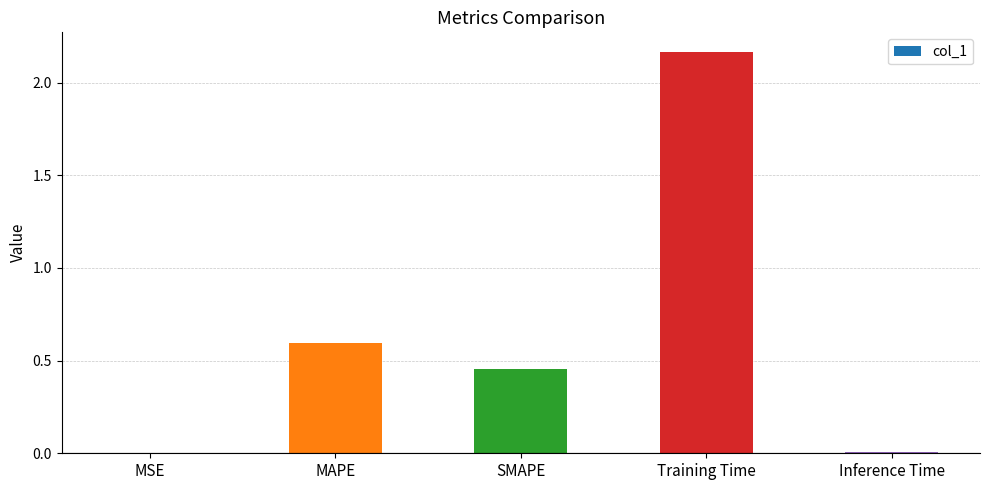

Is it true that the value at MSE is 0.0?

True